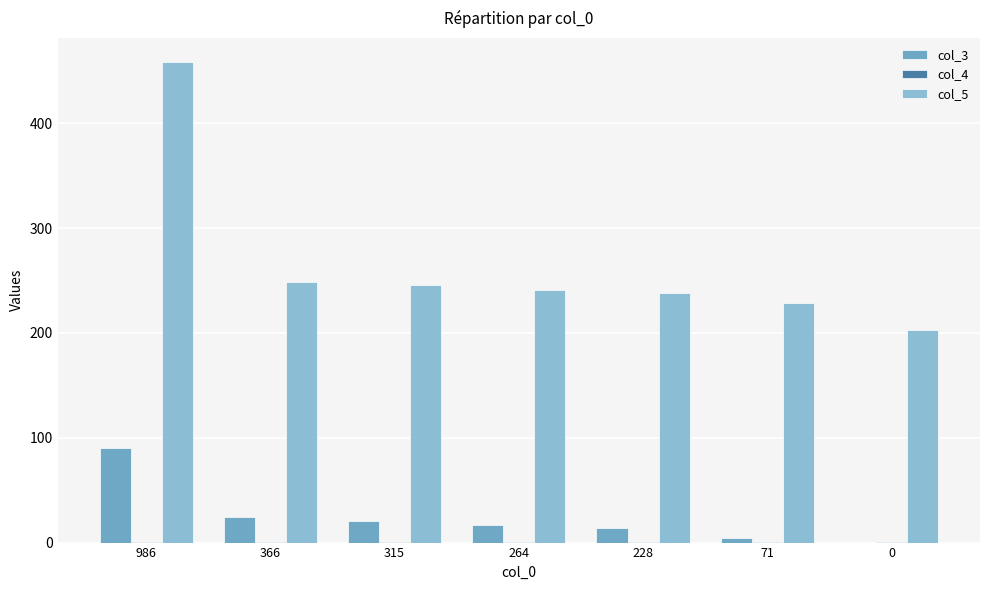

Does the chart contain stacked bars?

No